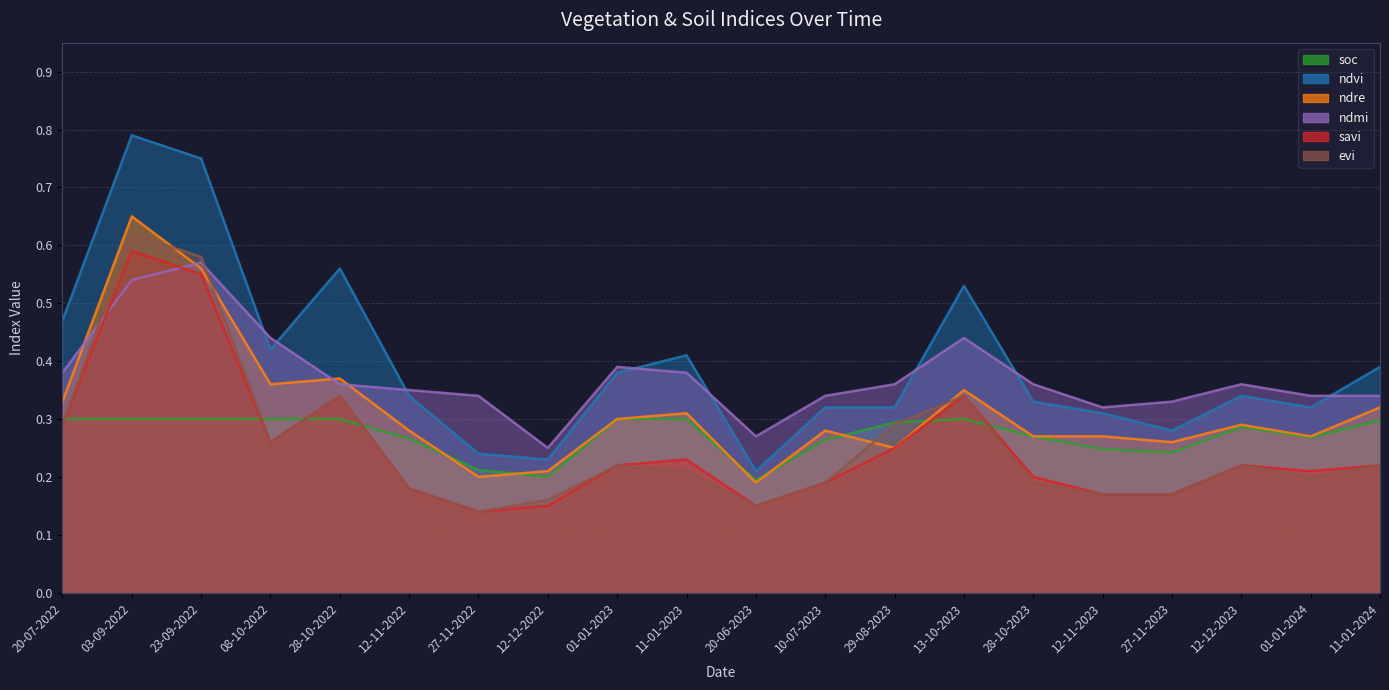

True or false: ndvi and ndmi intersect in this chart.

True